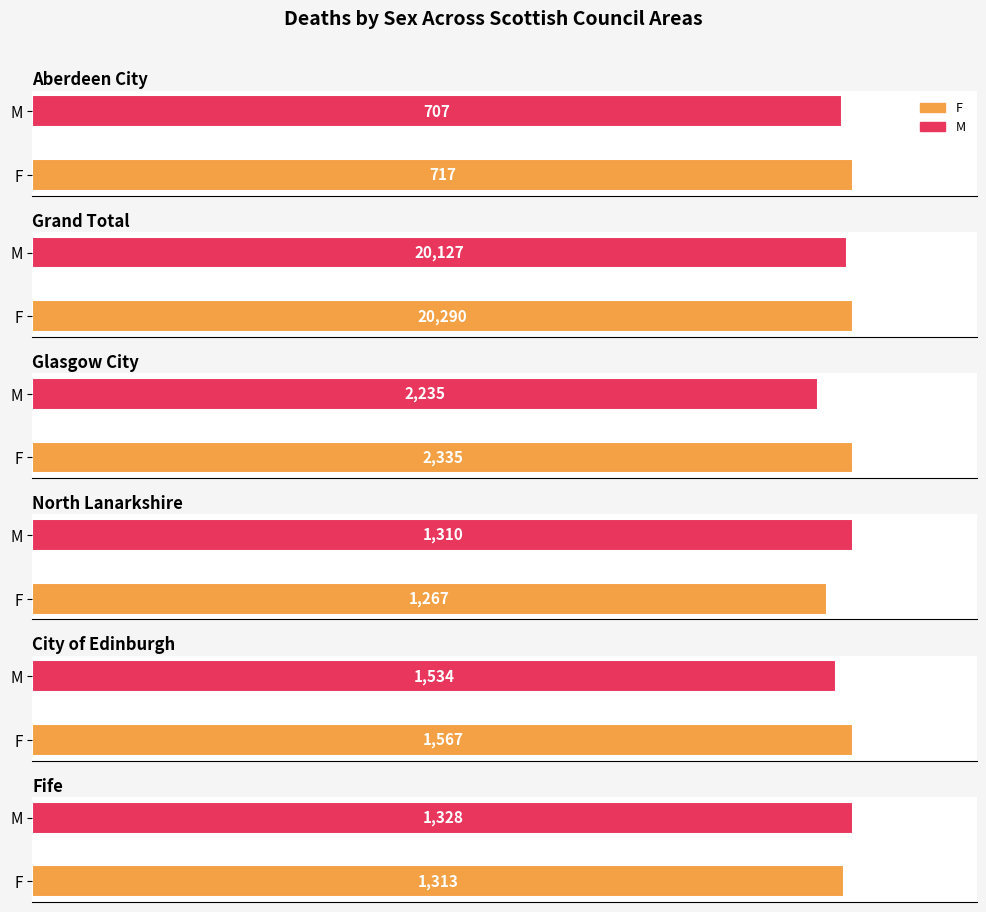

What is the maximum value for North Lanarkshire?

1310